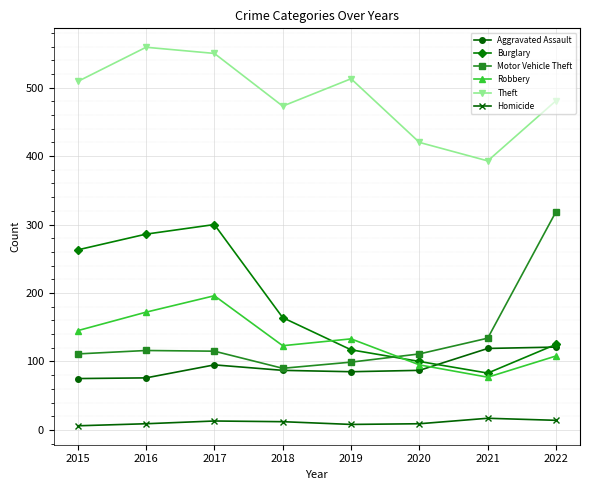

What is the maximum value for Burglary?

300